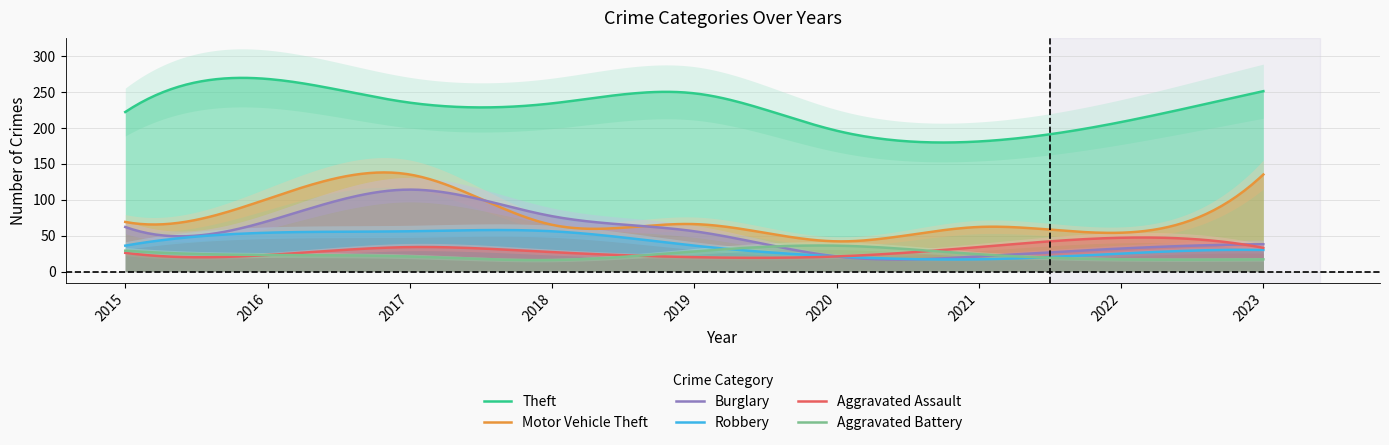

Which series has the largest total across all categories?

Theft